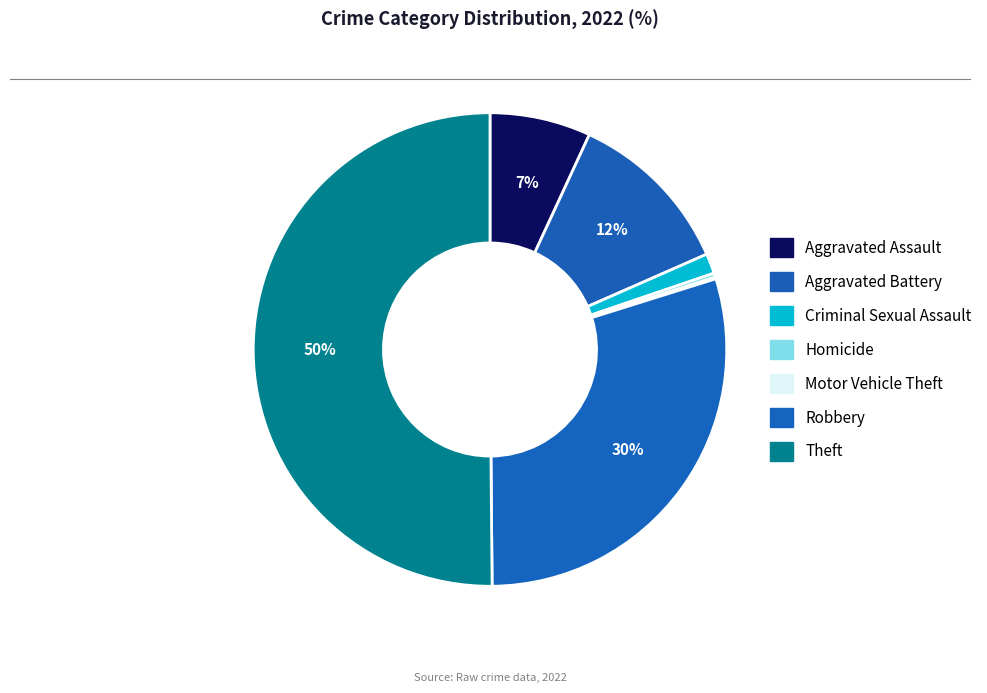

Which category has the smallest portion of the pie?

Motor Vehicle Theft